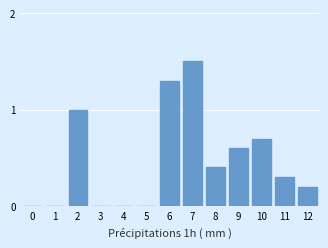

Reading right to left, extract all data points from this chart.

12=0.2	11=0.3	10=0.7	9=0.6	8=0.4	7=1.5	6=1.3	5=0.0	4=0.0	3=0.0	2=1.0	1=0.0	0=0.0